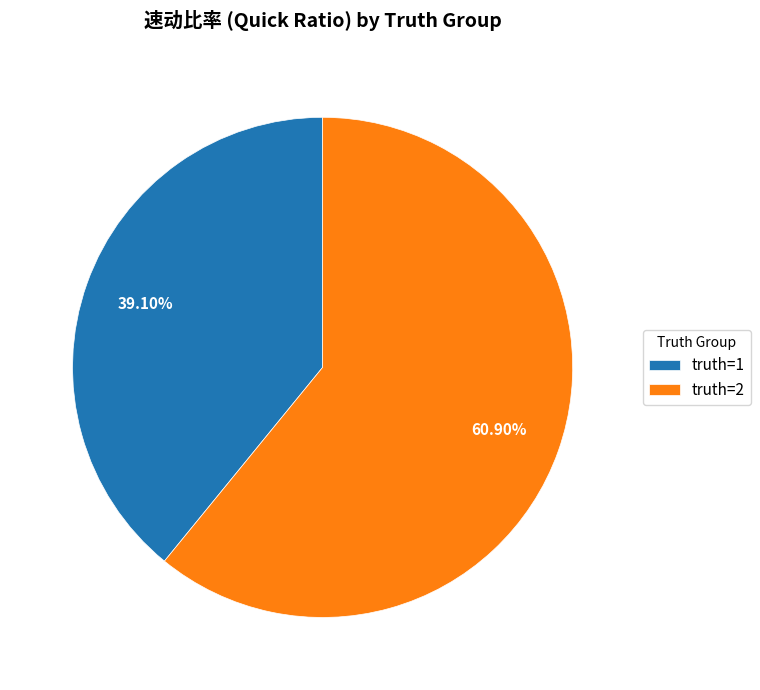

To the nearest percent, what is the difference between the largest and smallest slice percentages?

22%